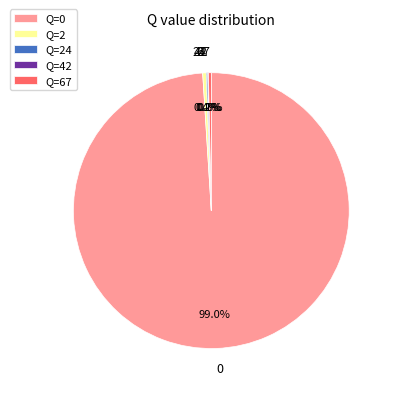

How much of the chart is everything except 2?

99.6%